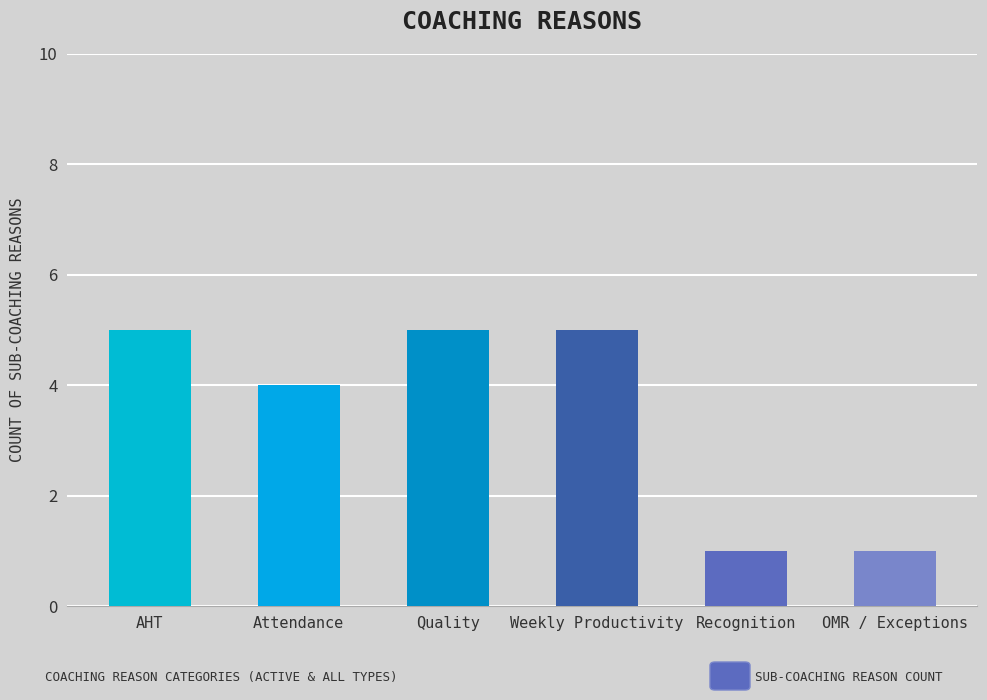

What is the maximum value shown in the chart?

5